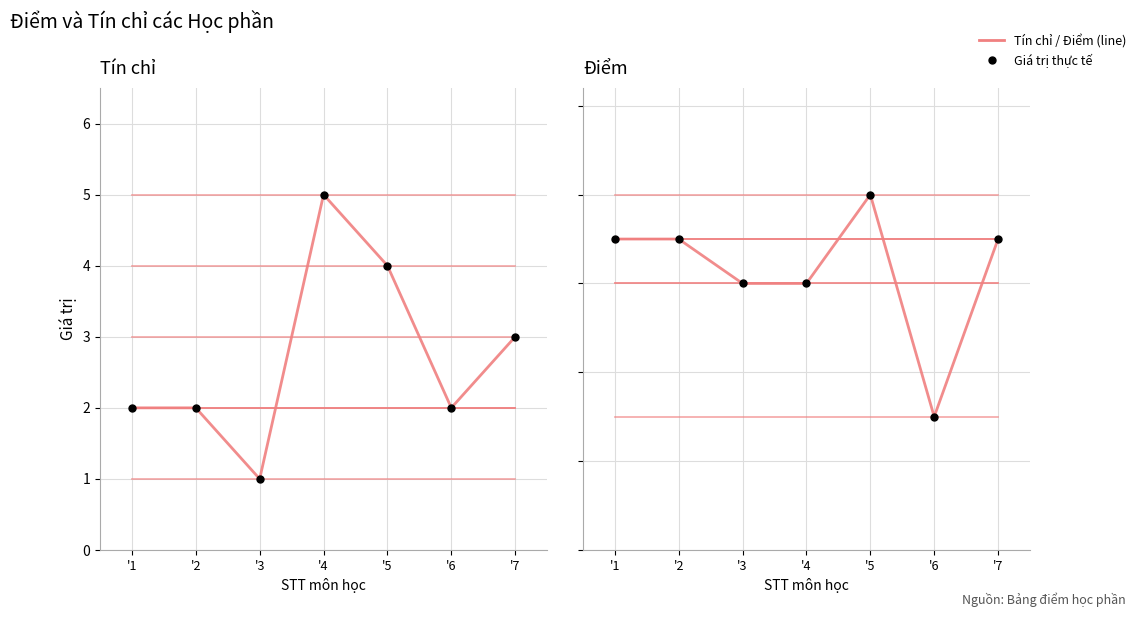

In Điểm, how many points are lower than both neighbors (excluding endpoints)?

1